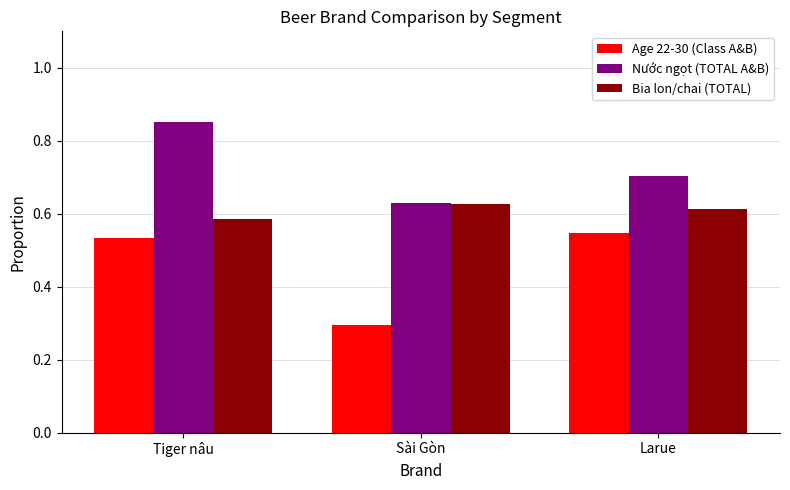

Rank the series by their average value, from highest to lowest.

Nước ngọt (TOTAL A&B), Bia lon/chai (TOTAL), Age 22-30 (Class A&B)